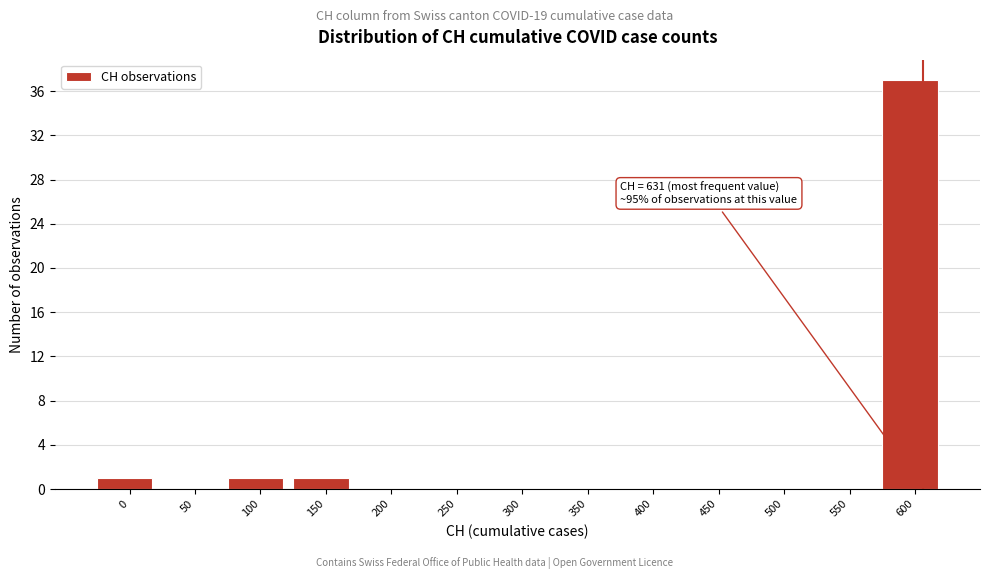

Reading left to right, transcribe all the data shown in this chart.

0=1	50=0	100=1	150=1	200=0	250=0	300=0	350=0	400=0	450=0	500=0	550=0	600=37